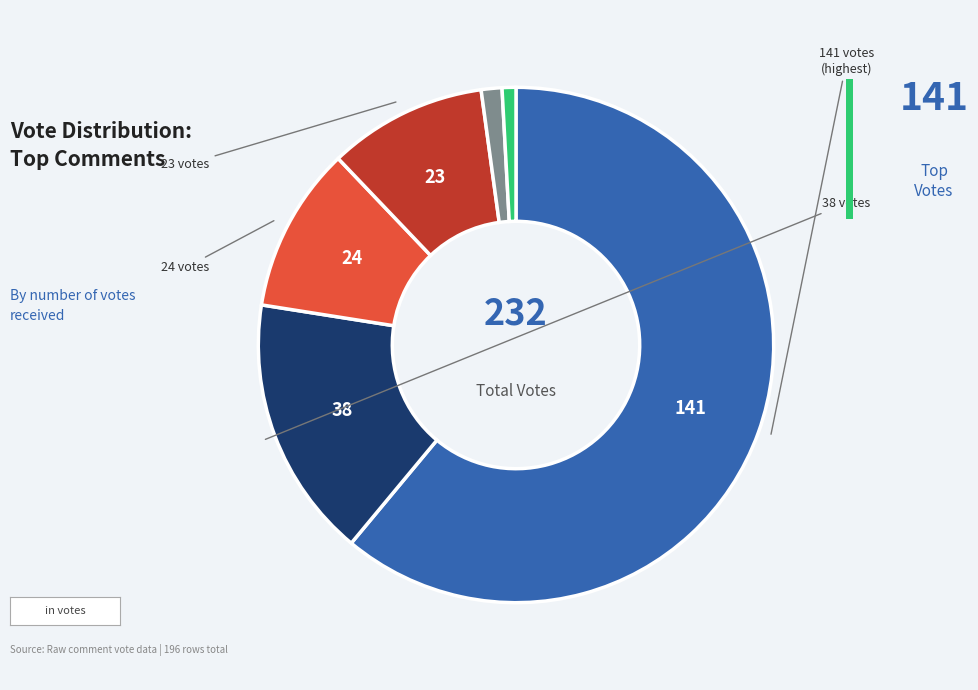

How many segments does this pie chart have?

6